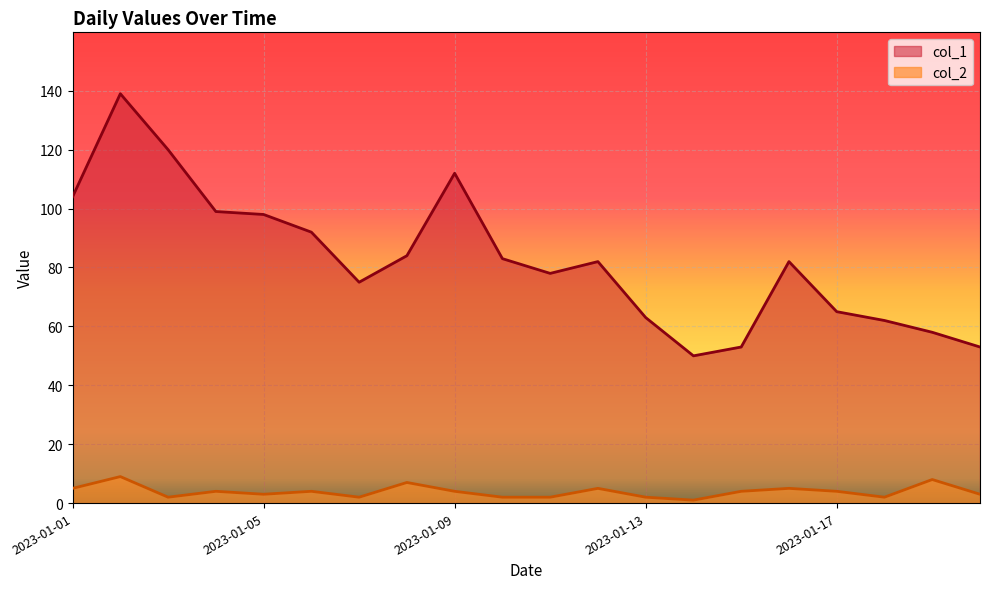

What is the lowest value of the col_1 series?

50